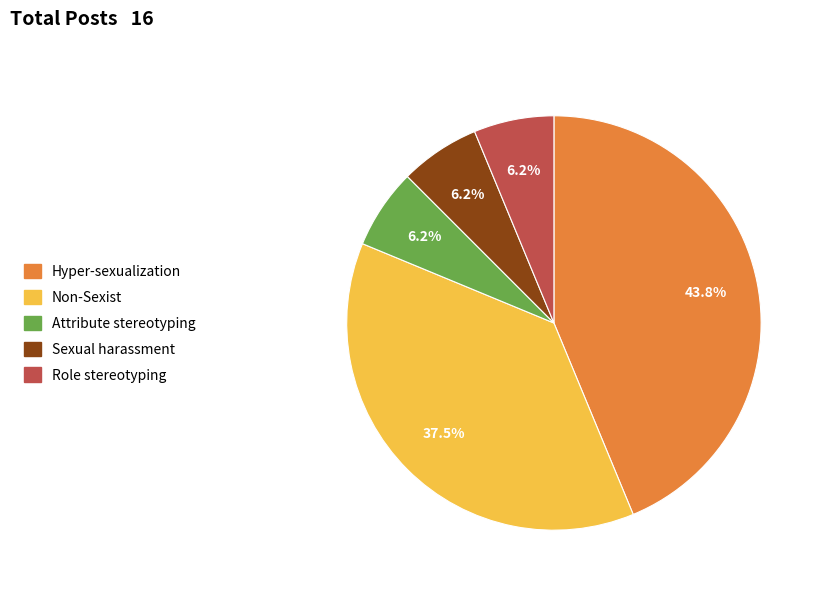

Does any single category account for the majority?

No